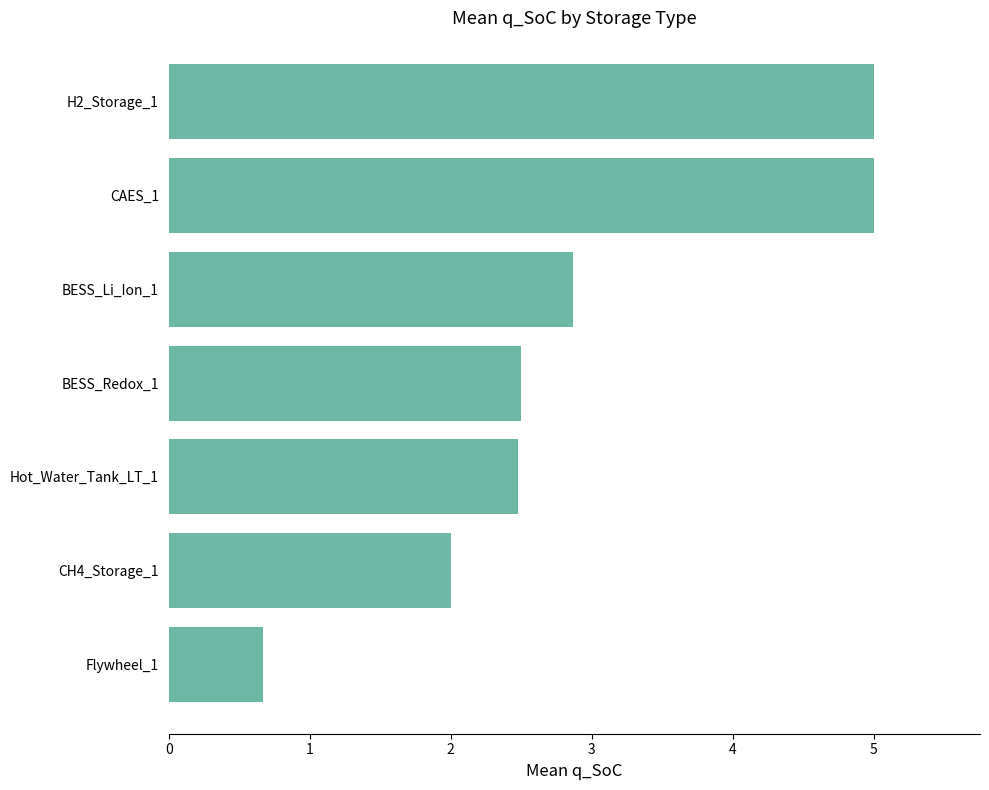

Read the value at Flywheel_1.

0.7